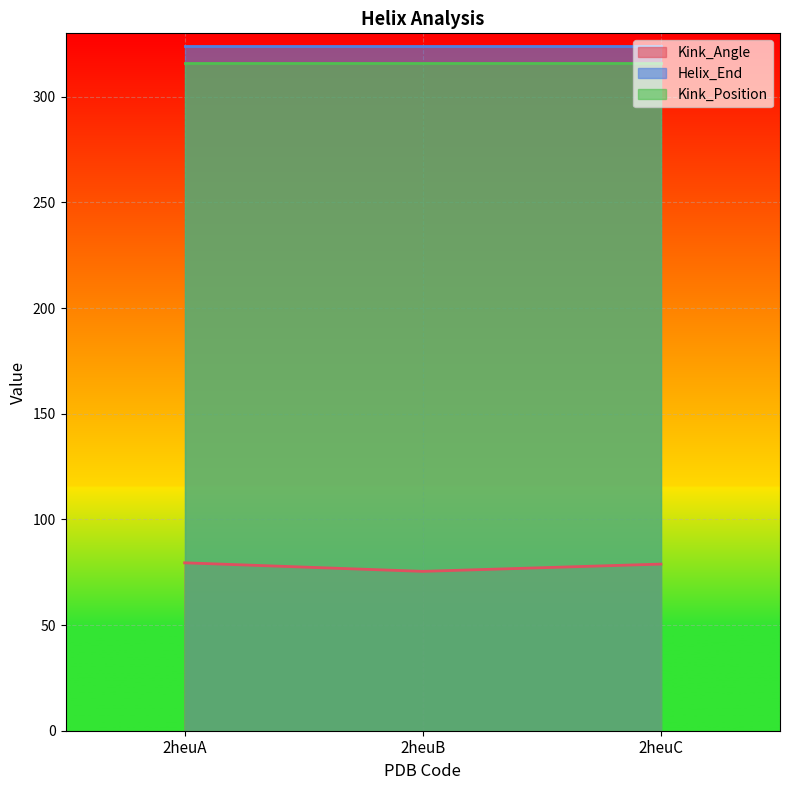

Does the chart display data point markers on the line(s)?

No